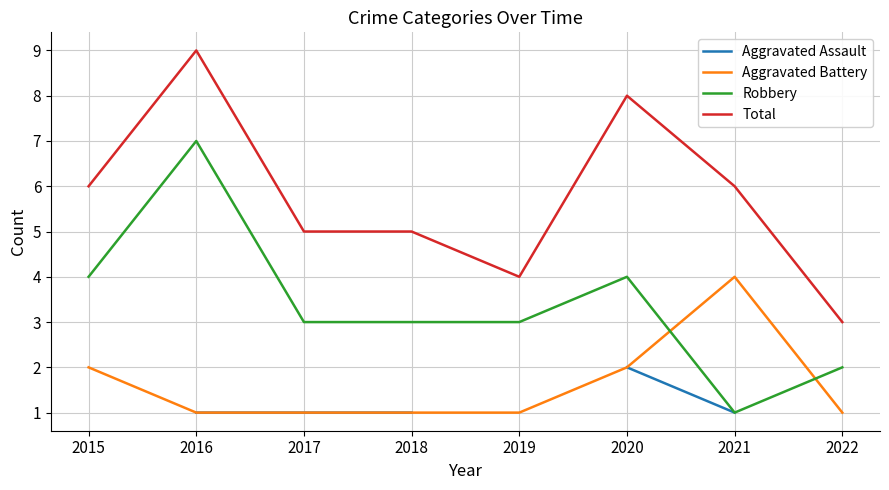

True or false: Robbery and Total cross at least once.

False